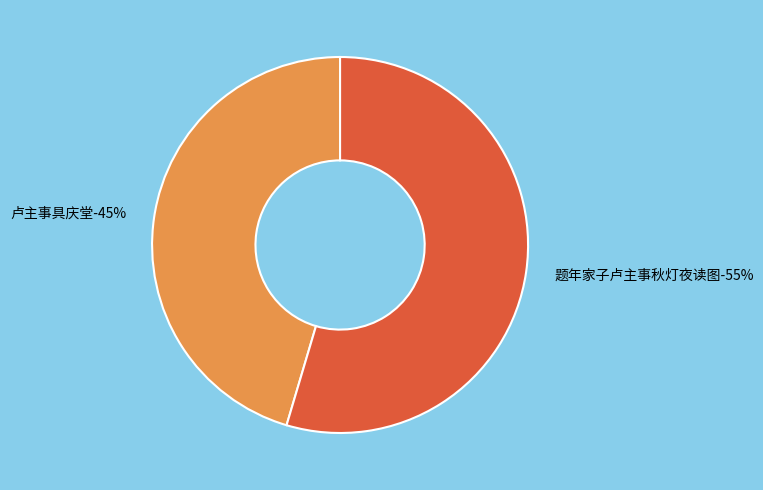

How much of the chart is everything except 卢主事具庆堂?

54.6%